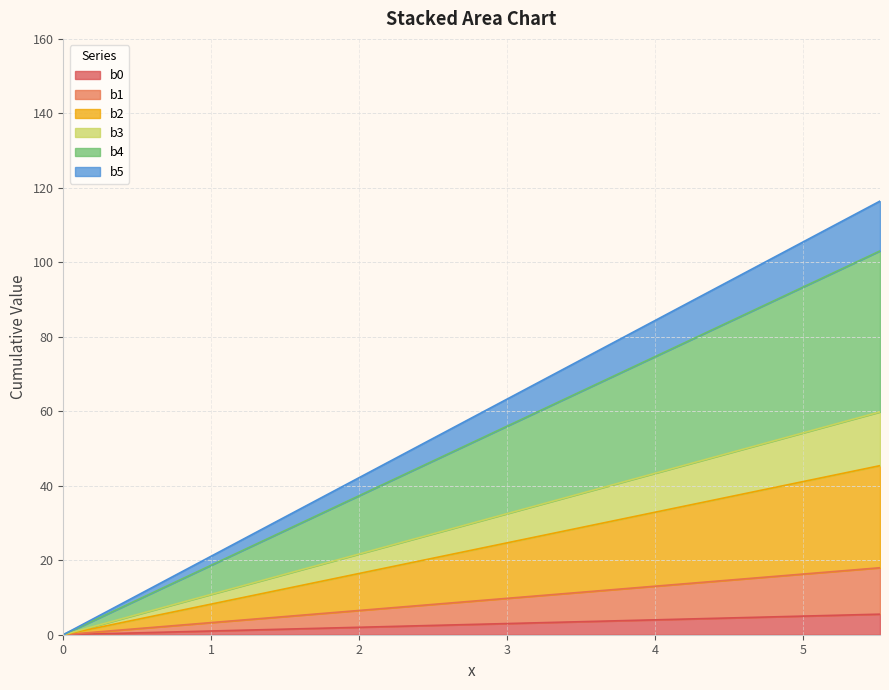

True or false: b5 has more than 0 points higher than both neighbors.

False